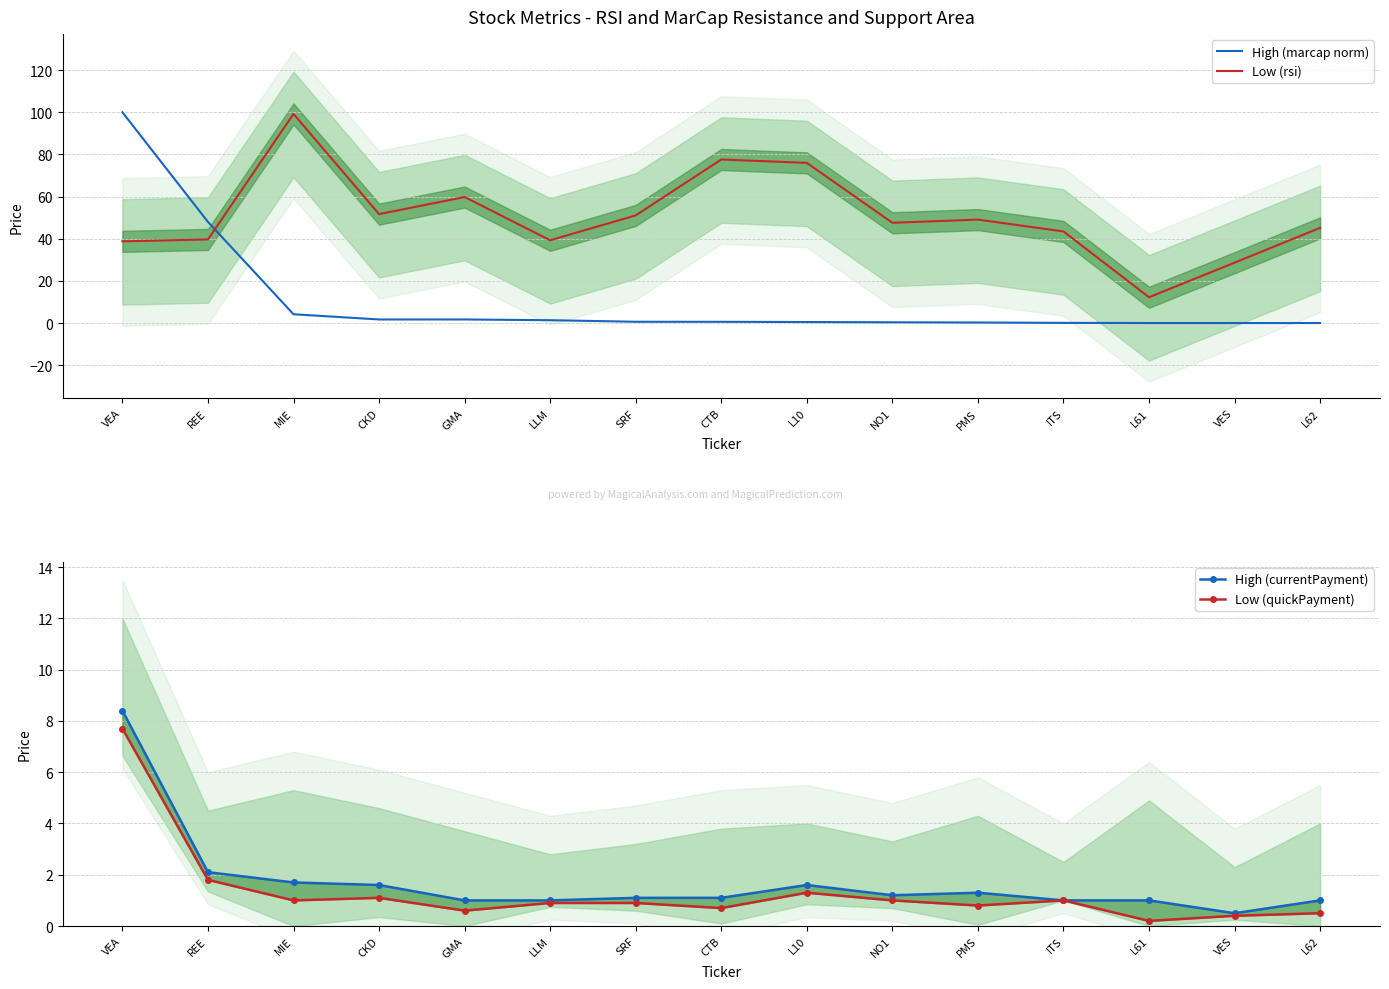

What is the label of the 2nd point from the left?

REE